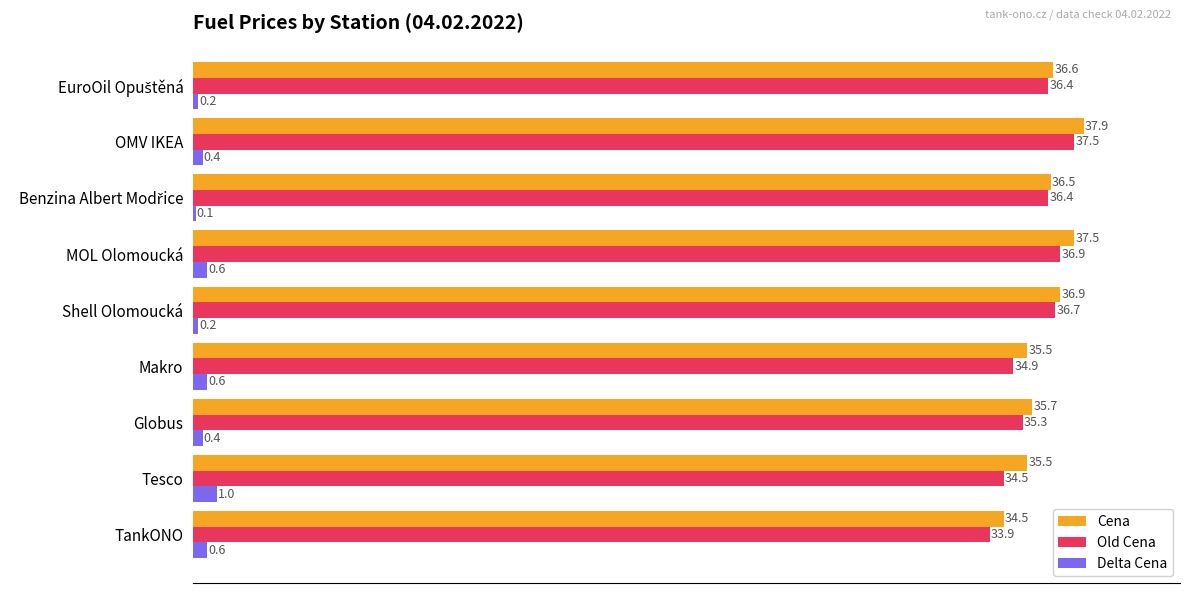

At which label is Old Cena closest to 35?

Makro